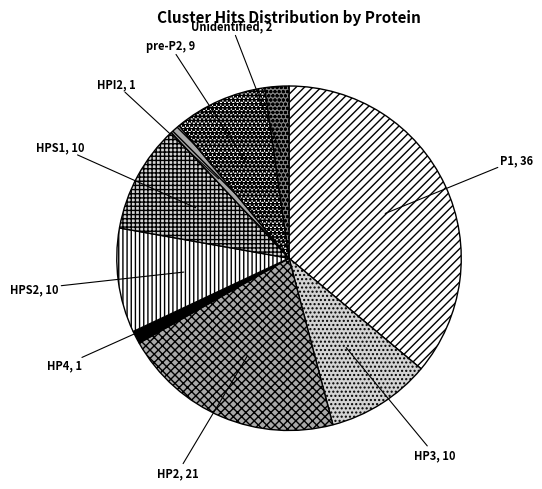

Combined, do HPS2 and pre-P2 account for over 50%?

No